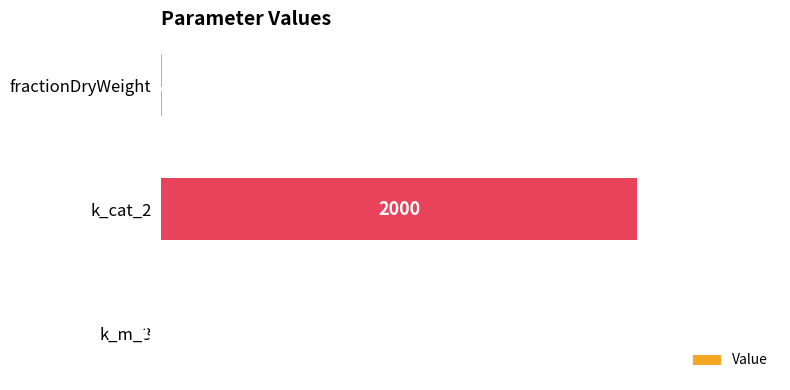

Which category has the highest value across all series?

k_cat_2